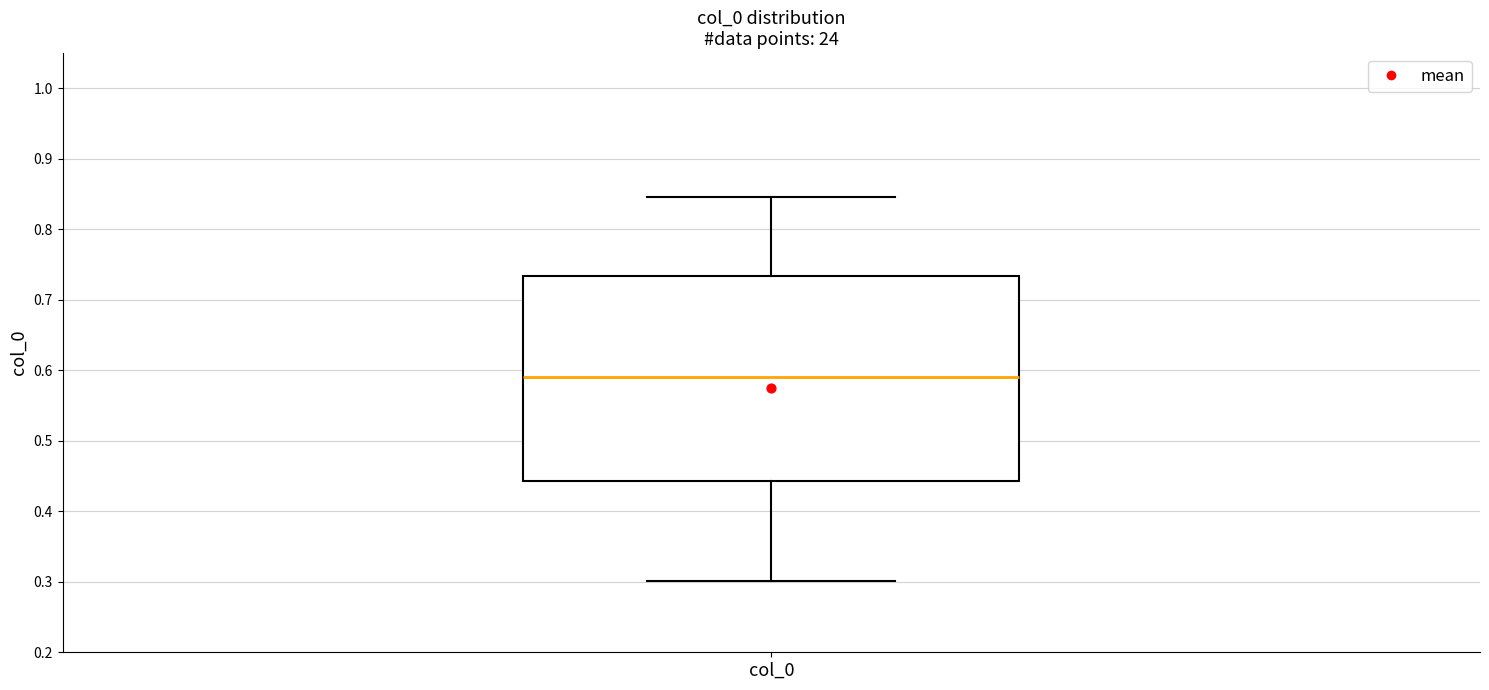

Transcribe this box plot: give where the median line is, the range the box spans, and where the two whiskers end, as read against the y-axis. The values are not printed on the chart, so give them approximately, as read against the axis.

median 0.59, box 0.44 to 0.73, whiskers 0.30 to 0.85